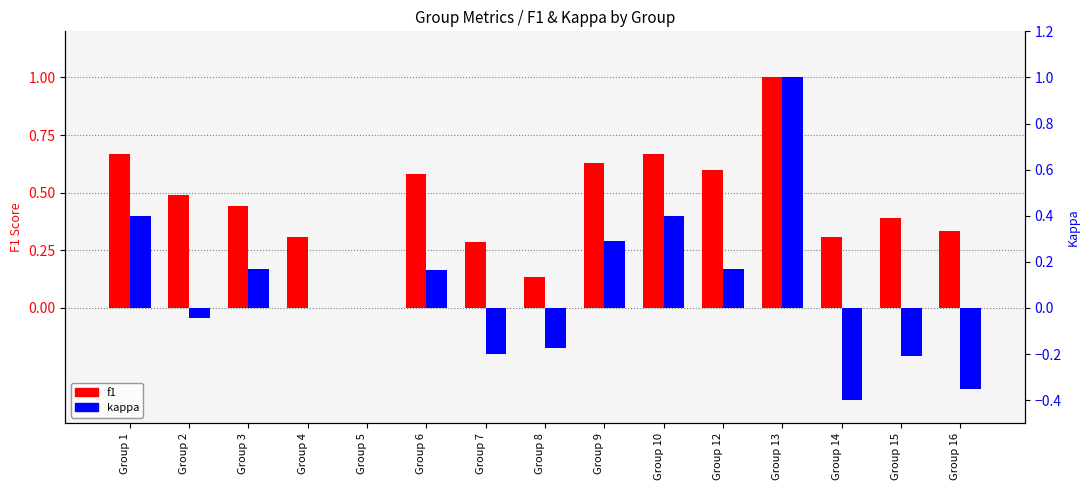

Reading right to left, list all the values displayed in this chart.

f1: Group 16=0.3	Group 15=0.4	Group 14=0.3	Group 13=1.0	Group 12=0.6	Group 10=0.7	Group 9=0.6	Group 8=0.1	Group 7=0.3	Group 6=0.6	Group 5=0.0	Group 4=0.3	Group 3=0.4	Group 2=0.5	Group 1=0.7
kappa: Group 16=-0.3	Group 15=-0.2	Group 14=-0.4	Group 13=1.0	Group 12=0.2	Group 10=0.4	Group 9=0.3	Group 8=-0.2	Group 7=-0.2	Group 6=0.2	Group 5=0.0	Group 4=0.0	Group 3=0.2	Group 2=-0.0	Group 1=0.4